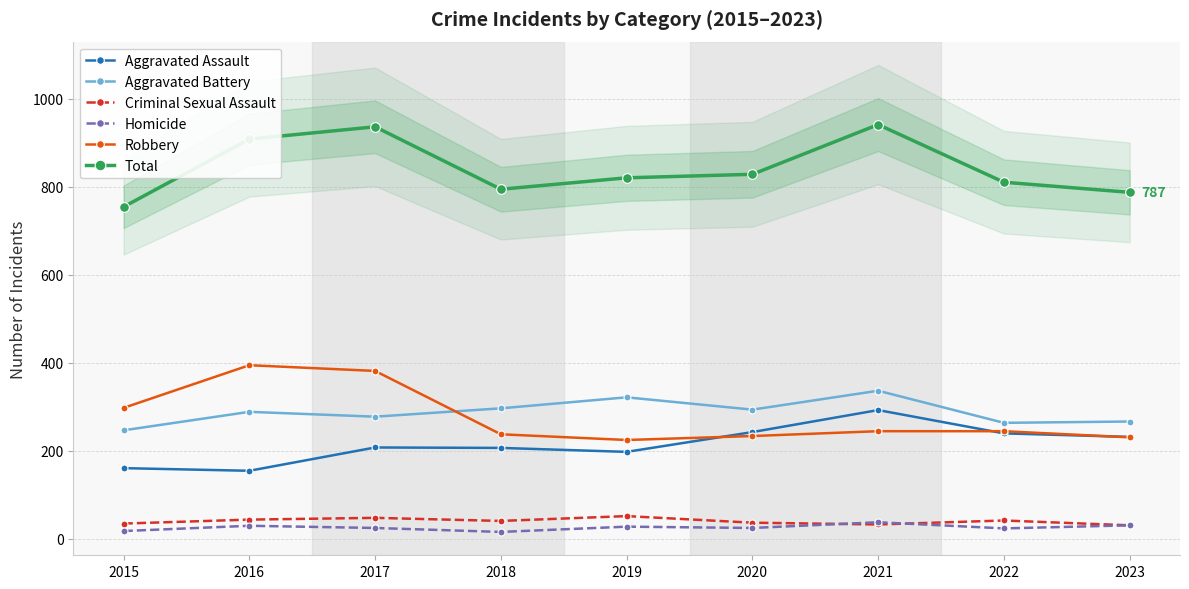

Is it true that Homicide equals 16 at 2023?

False